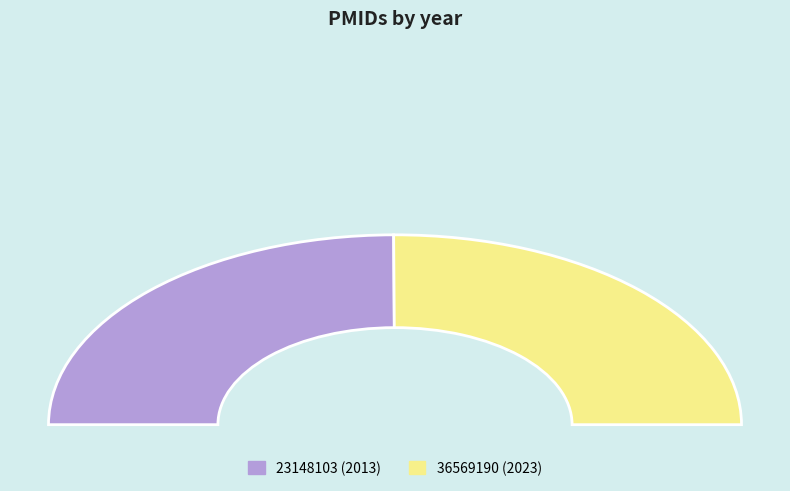

To the nearest percent, what portion does 36569190 represent?

50%